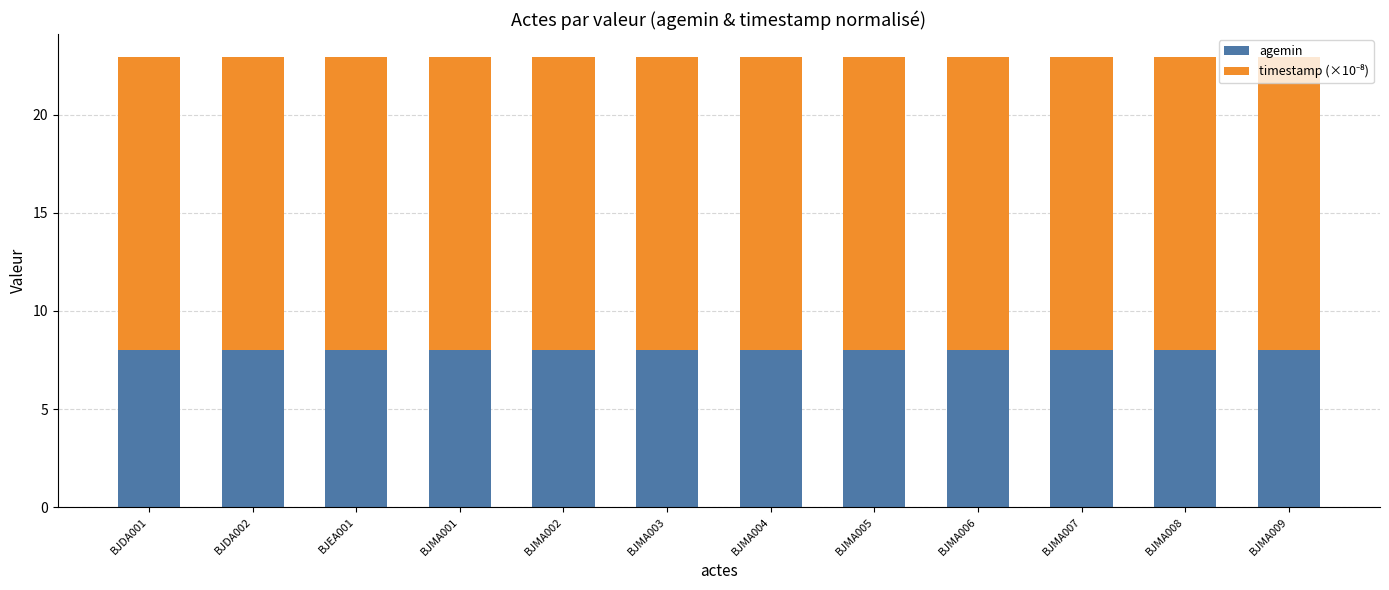

What is the lowest value of the agemin series?

8.0